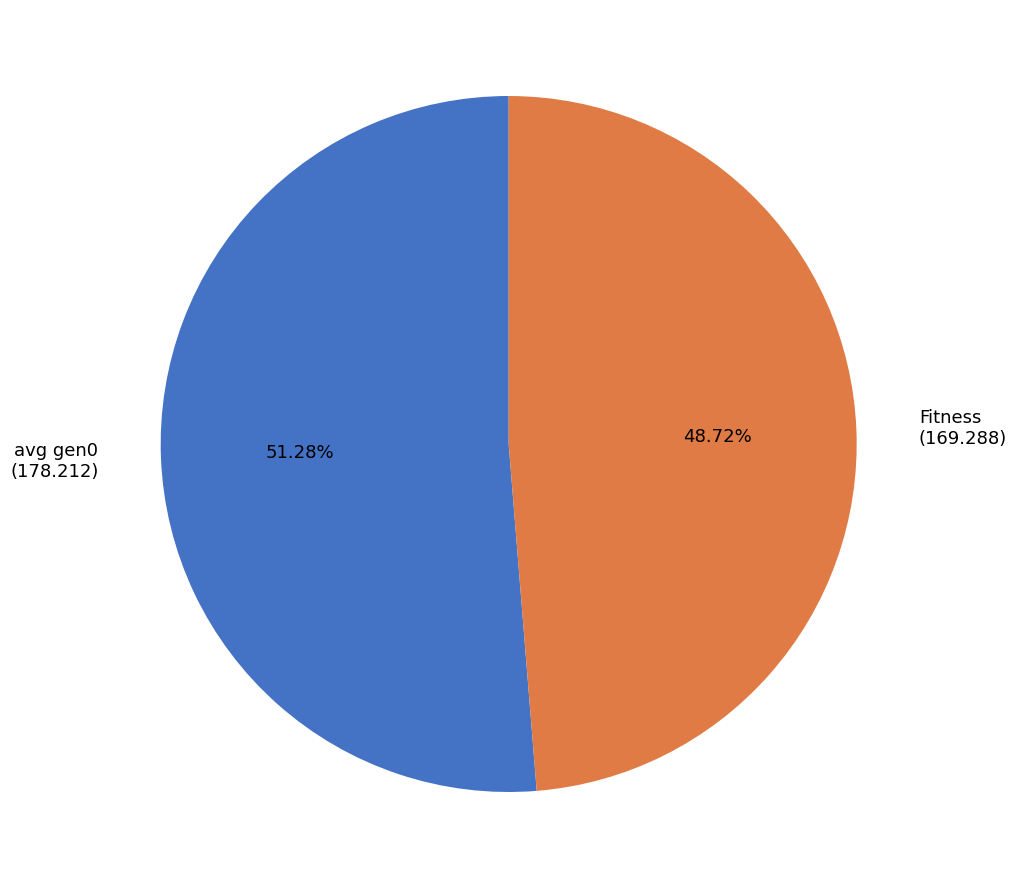

Is the sum of avg gen0 (178.212) and Fitness (169.288) greater than half?

Yes